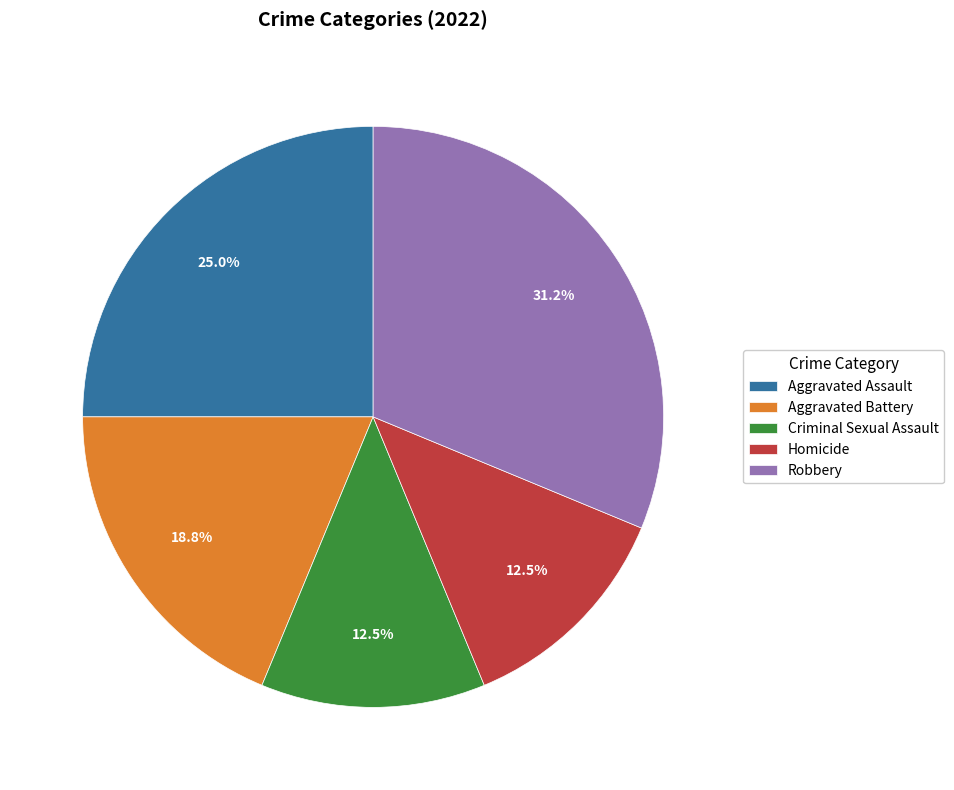

Is Homicide the majority of the pie?

No